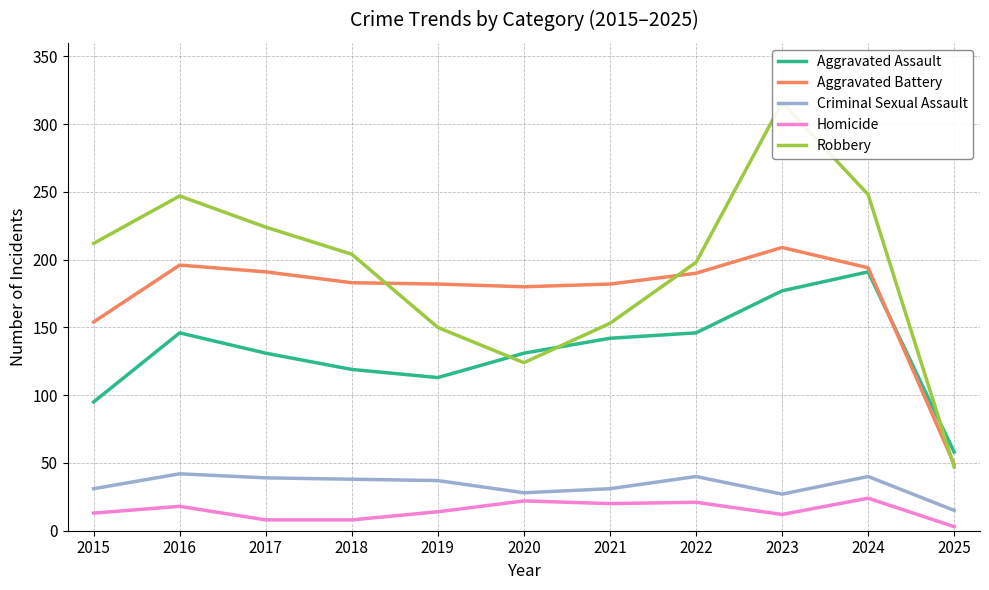

At which category is the sum across all series the highest?

2023